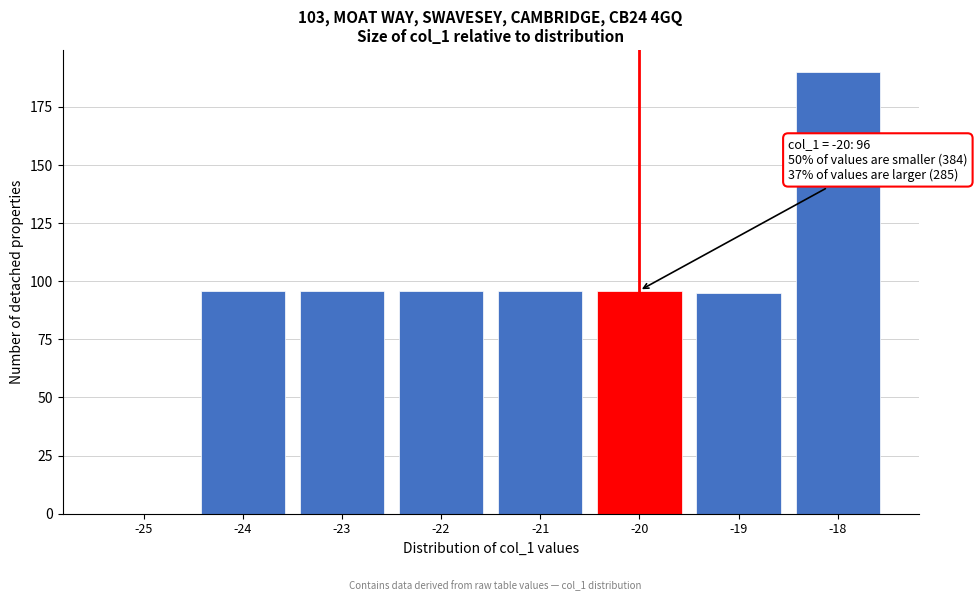

Reading left to right, extract all data points from this chart.

-25=0	-24=96	-23=96	-22=96	-21=96	-20=96	-19=95	-18=190